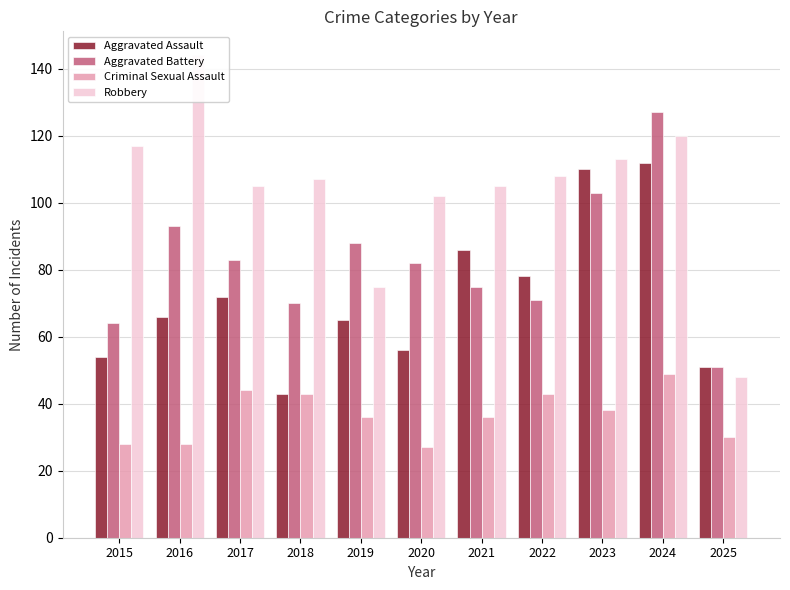

Reading left to right, transcribe all the data shown in this chart.

Aggravated Assault: 54	66	72	43	65	56	86	78	110	112	51
Aggravated Battery: 64	93	83	70	88	82	75	71	103	127	51
Criminal Sexual Assault: 28	28	44	43	36	27	36	43	38	49	30
Robbery: 117	144	105	107	75	102	105	108	113	120	48